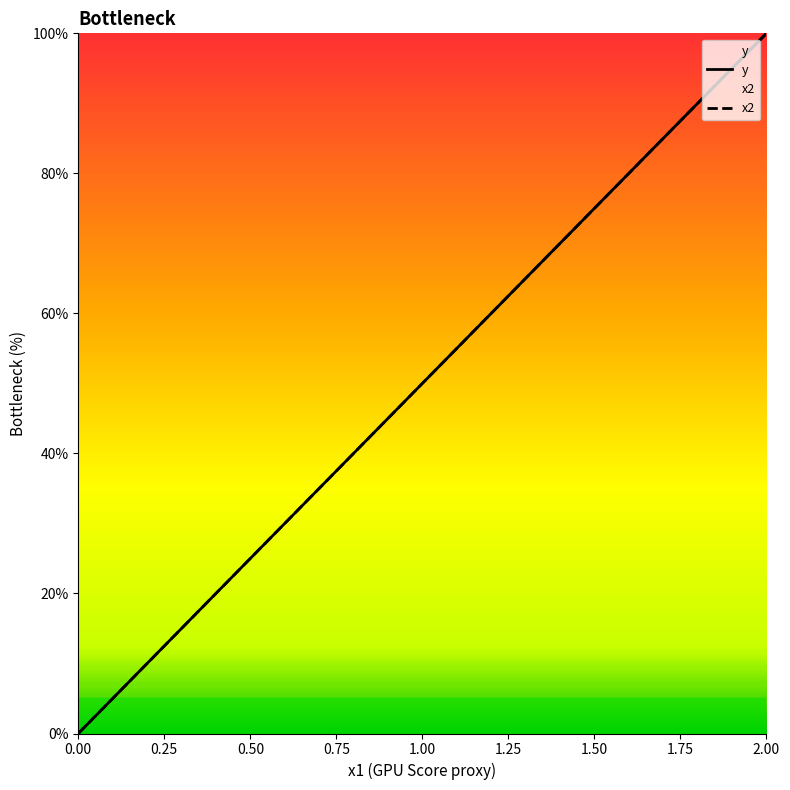

List the series in order of their peak value, highest first.

y, x2